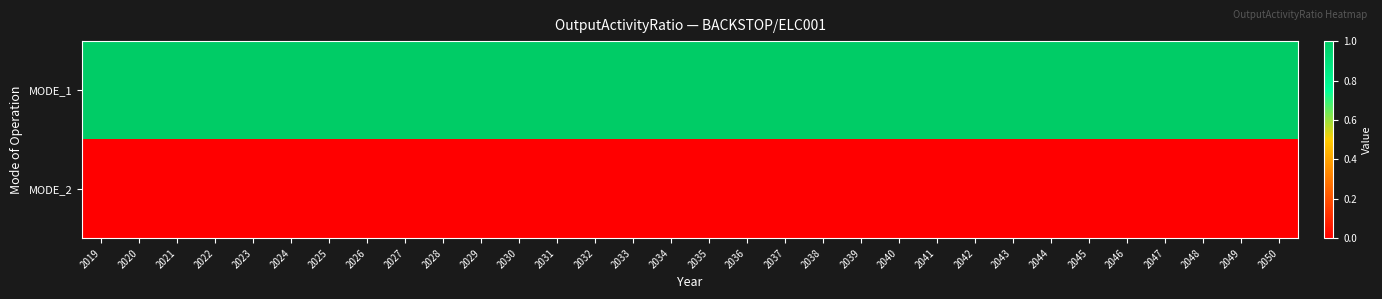

Count the number of data series in this chart.

2